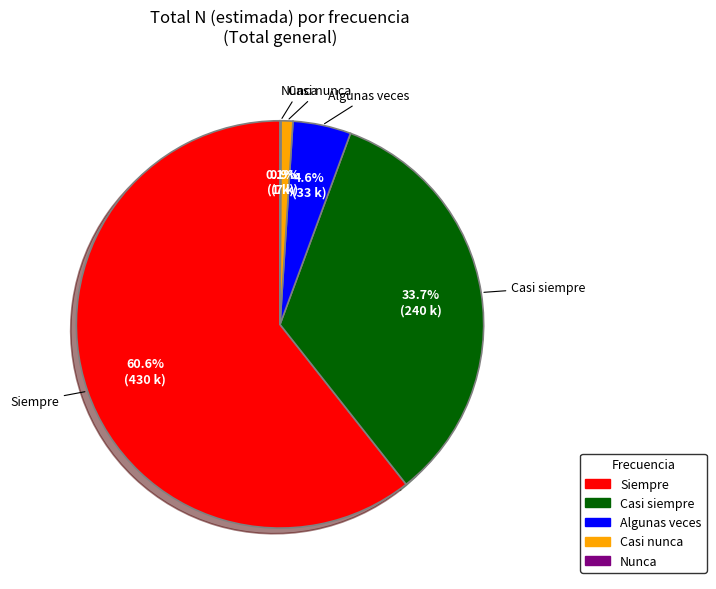

Which category has the biggest portion of the pie?

Siempre